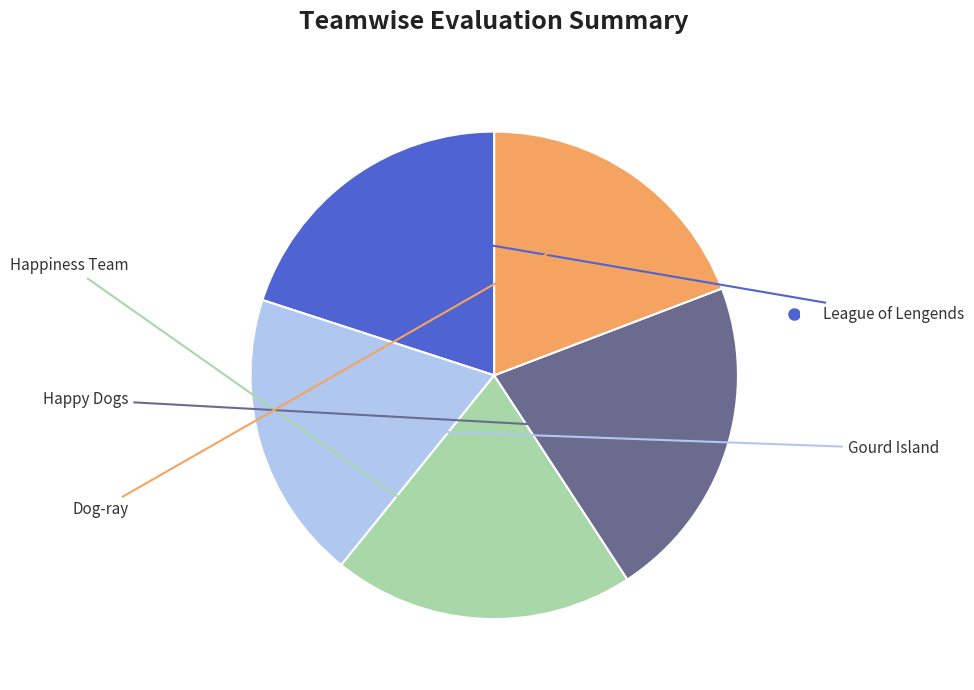

How many segments does this pie chart have?

5